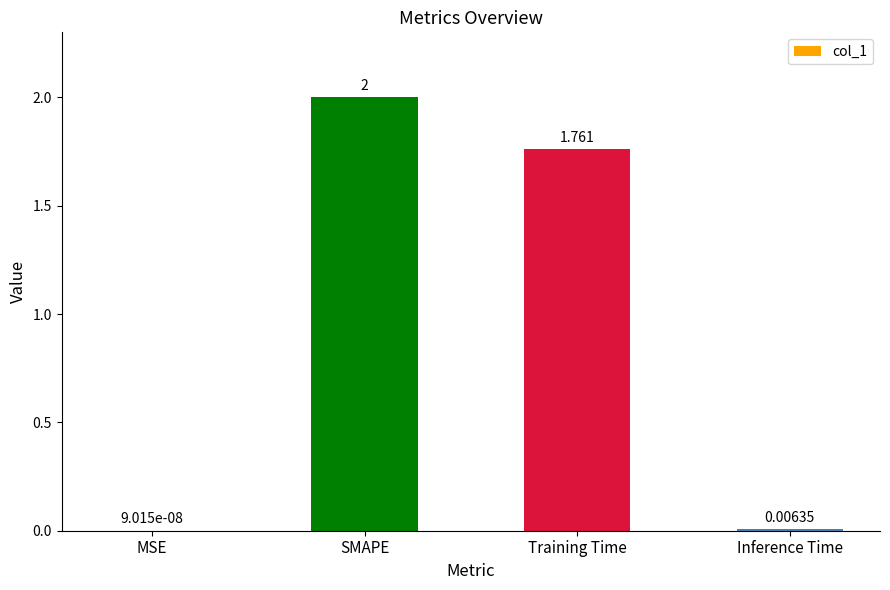

At which category does the chart reach its peak across all series?

SMAPE